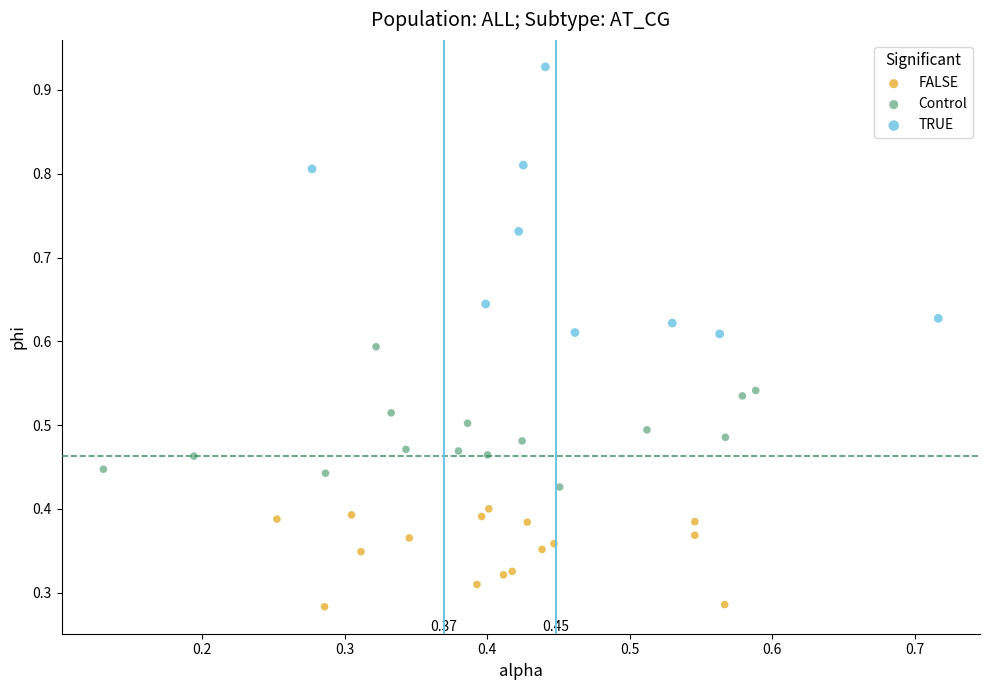

Which series contains the highest Y value?

TRUE